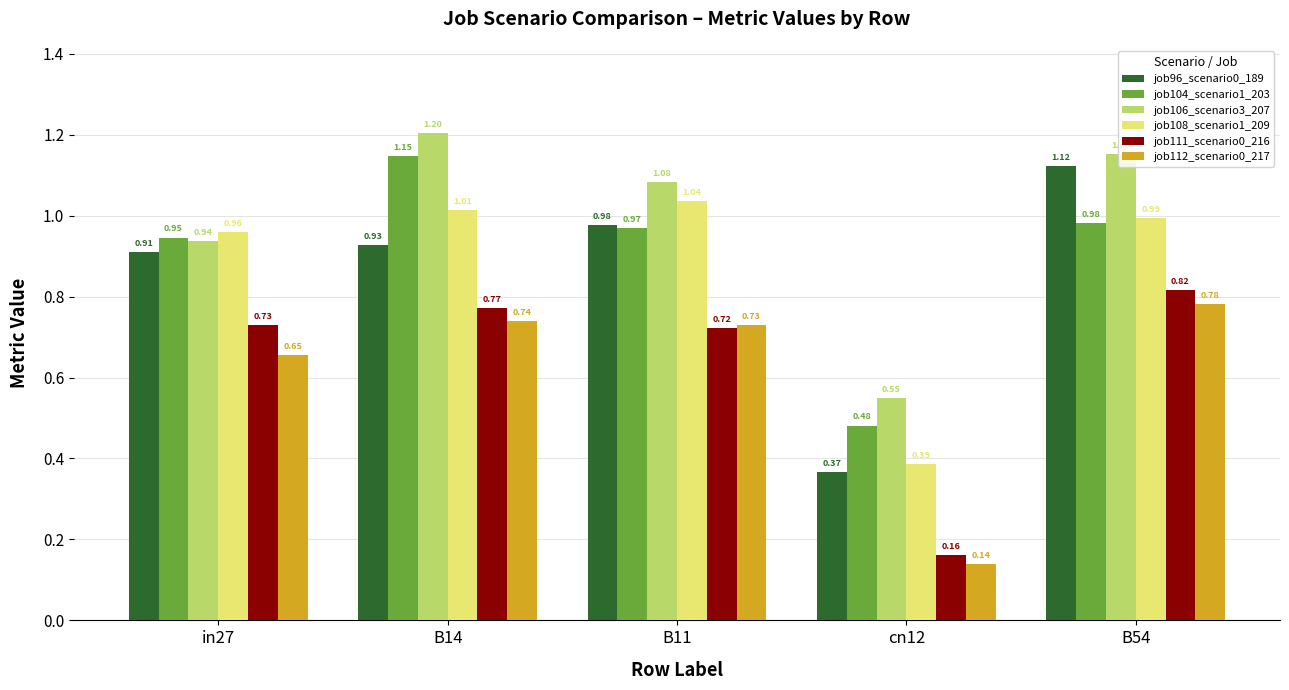

Count the number of categories in the chart.

5